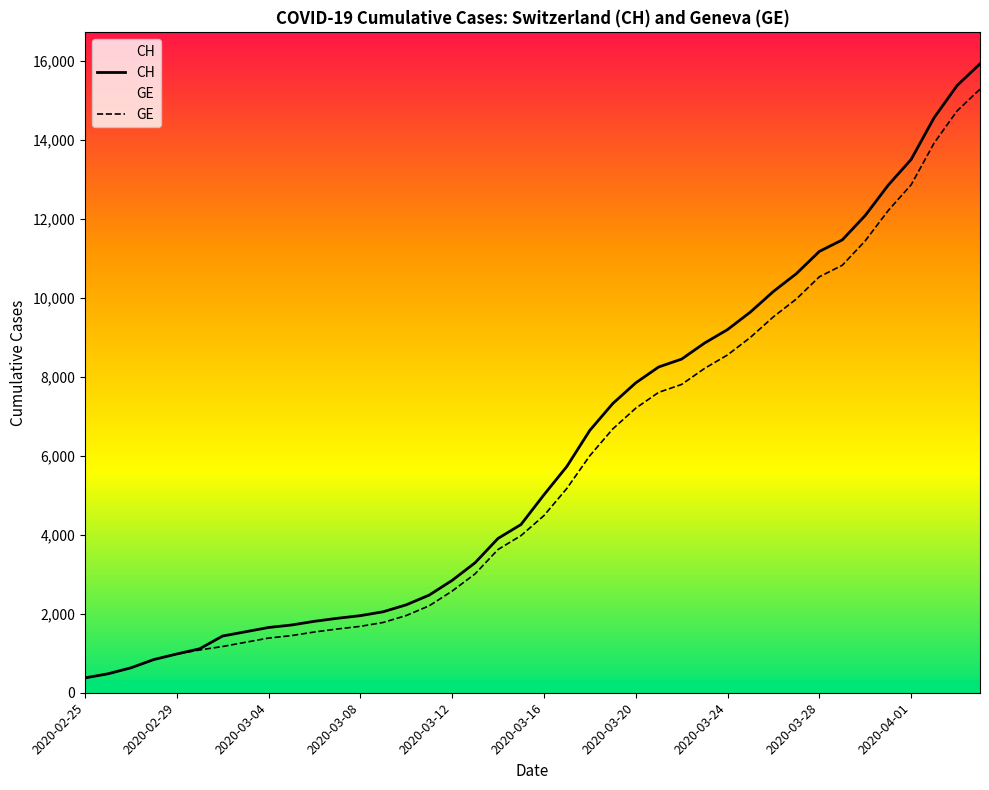

Which category has the lowest value in the GE series?

2020-02-25